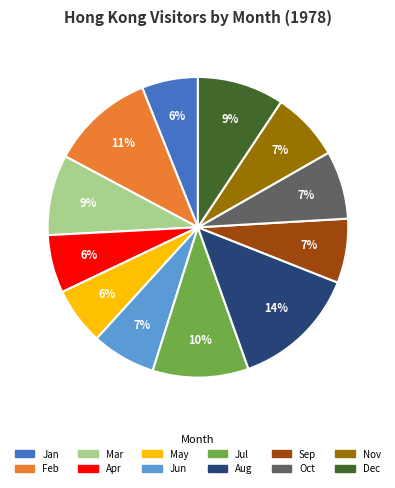

The May slice represents 6% of the pie. True or false?

True